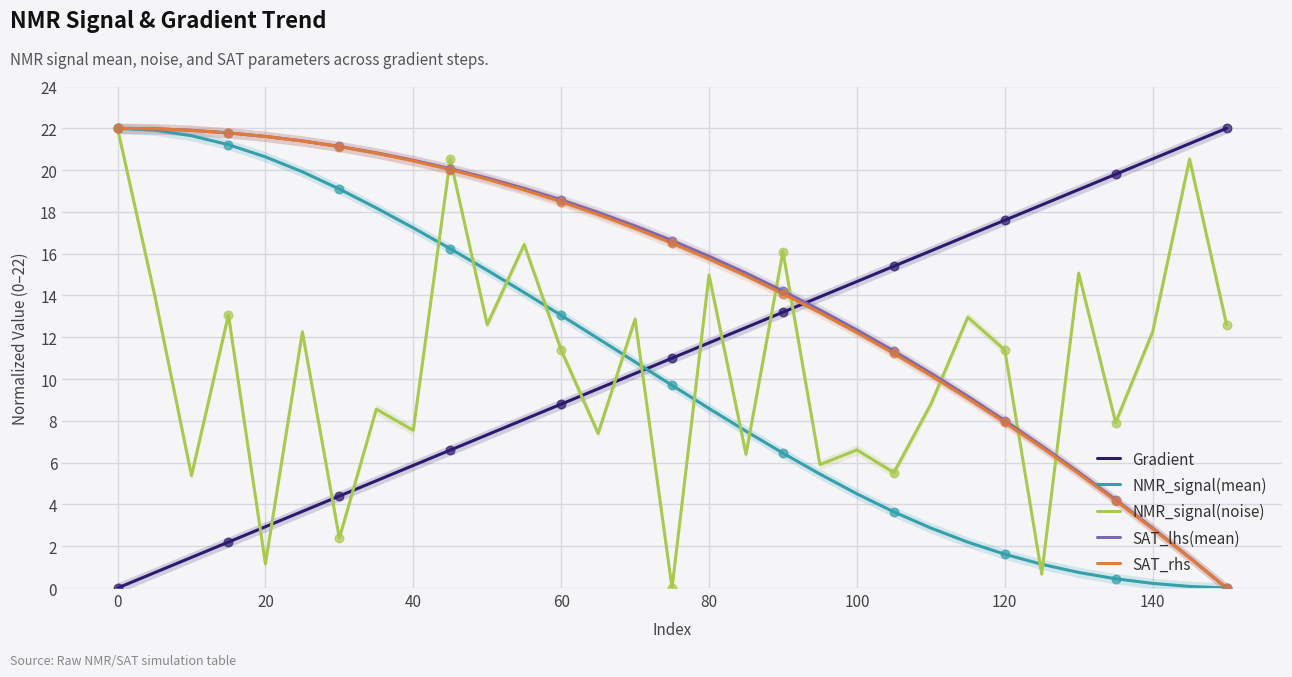

Is it true that Gradient equals 2.7 at 40?

False